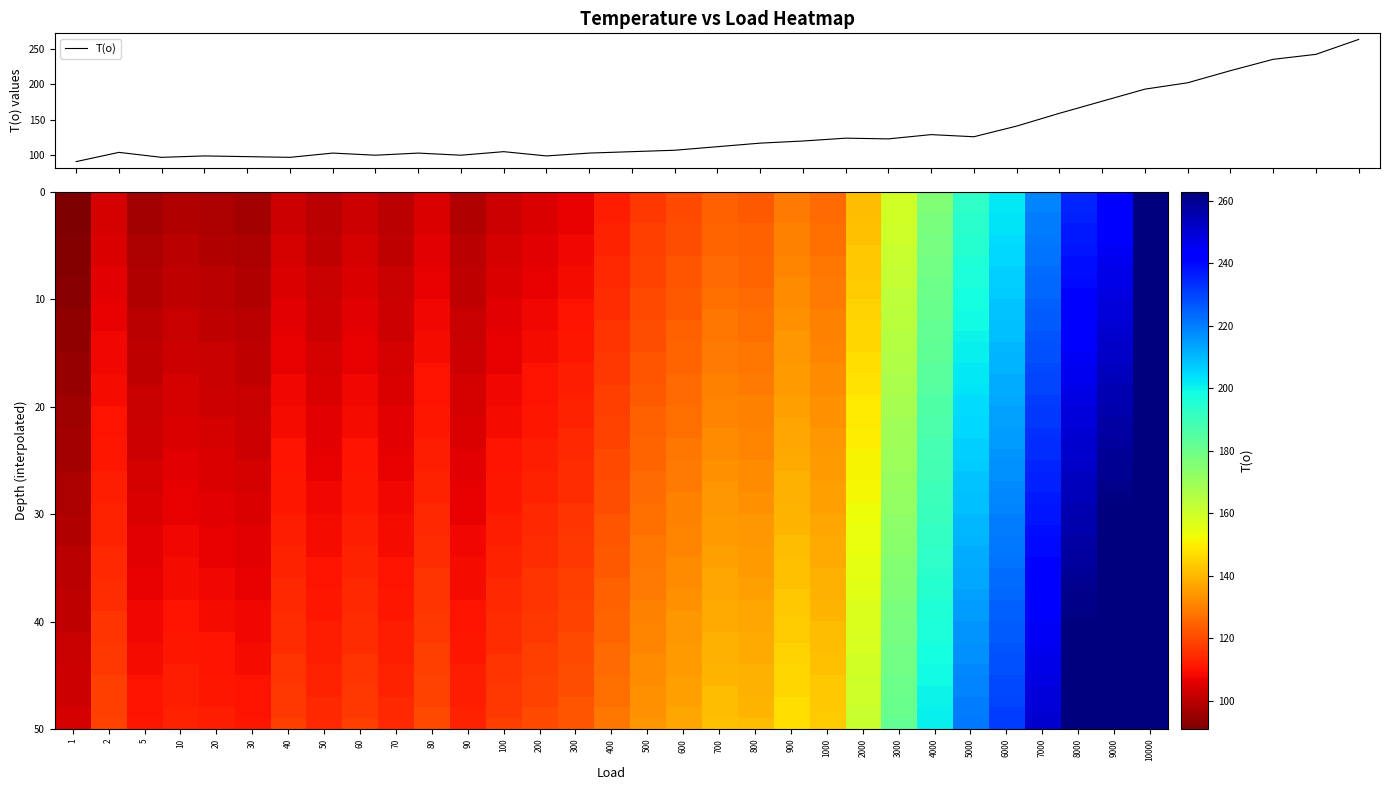

Reading left to right, list all the values displayed in this chart.

91	104	97	99	98	97	103	100	103	100	105	99	103	105	107	112	117	120	124	123	129	126	141	159	176	193	202	219	235	242	263